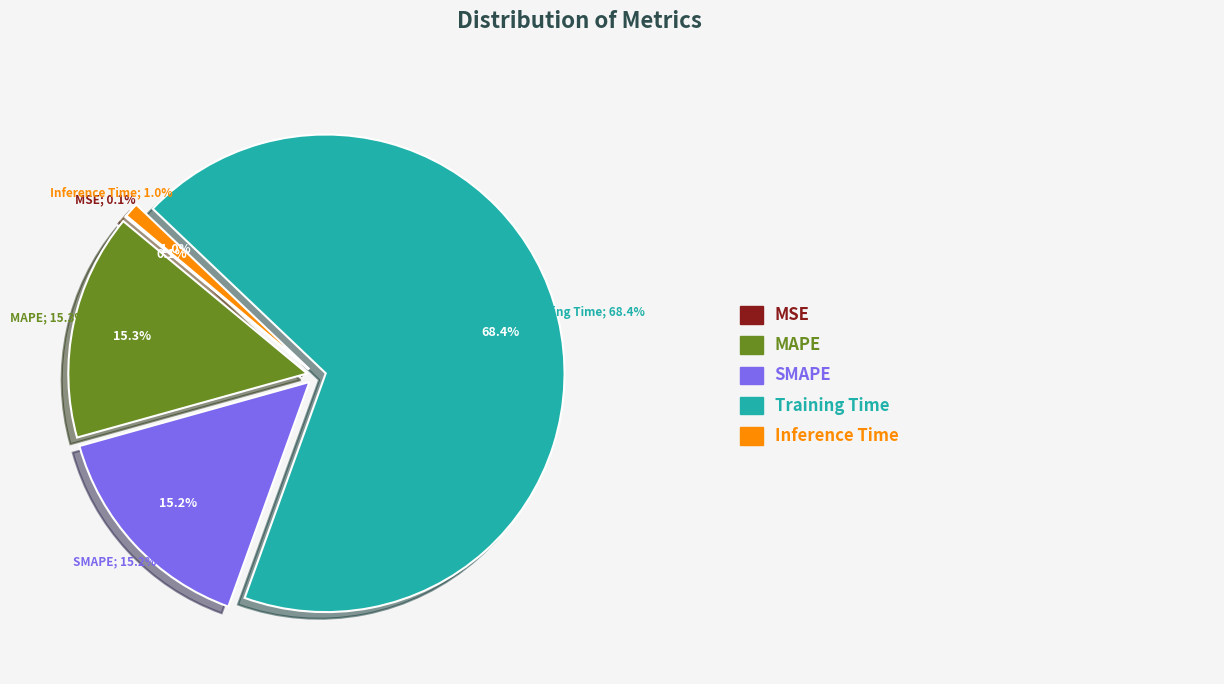

Combined, what portion of the pie is Training Time and SMAPE?

83.6%